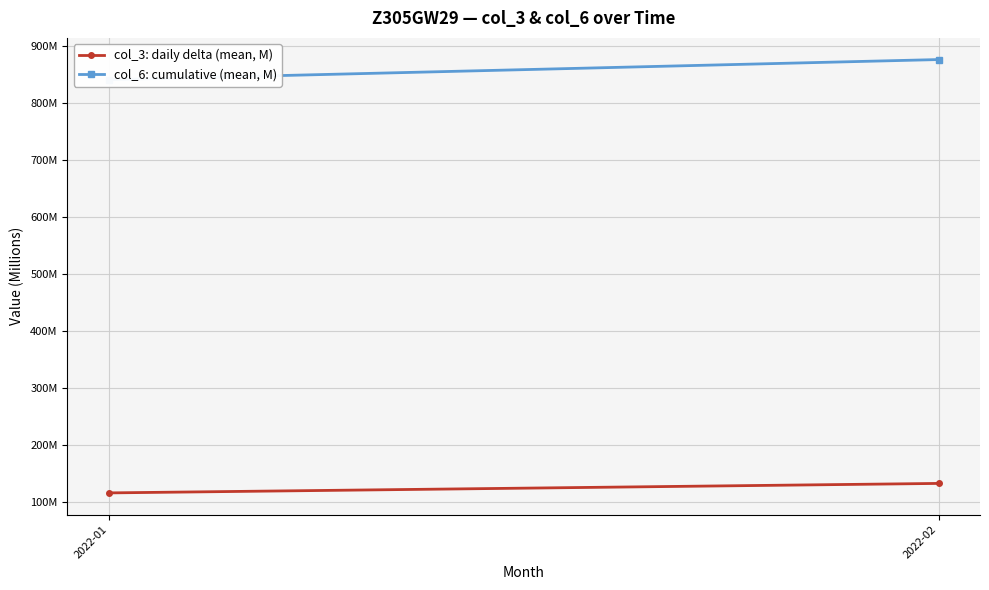

How many lines are shown in the chart?

2